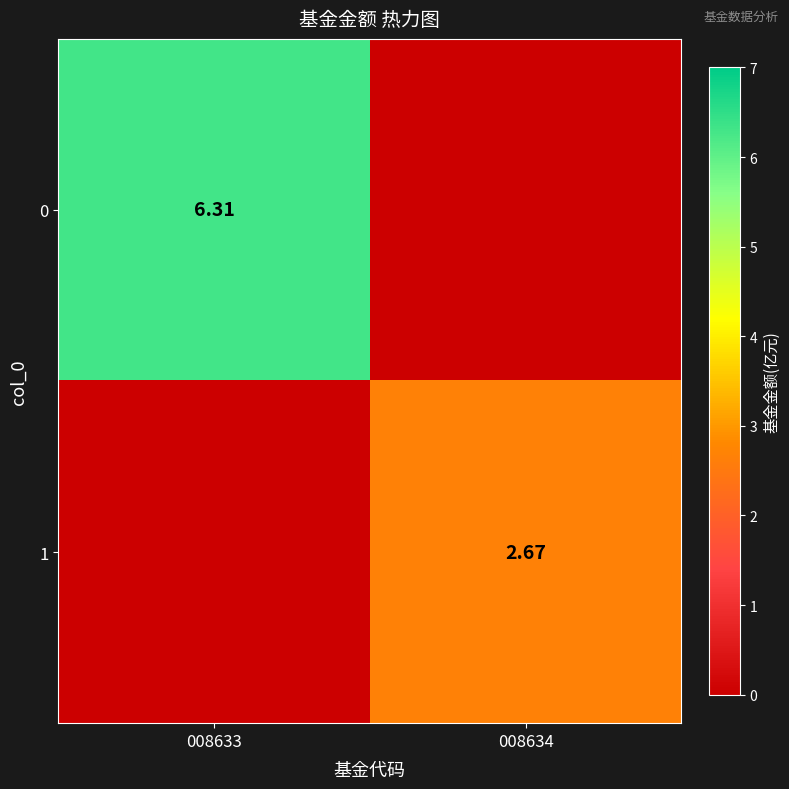

Which label corresponds to the smallest value in the chart?

008634